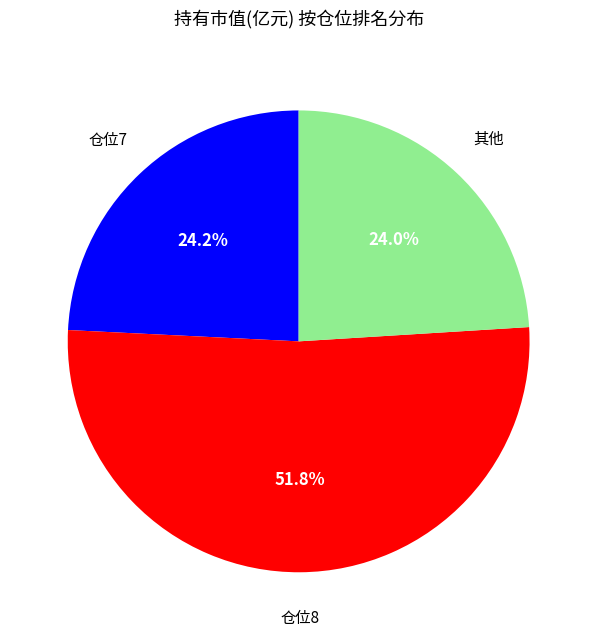

Does any single category account for the majority?

Yes